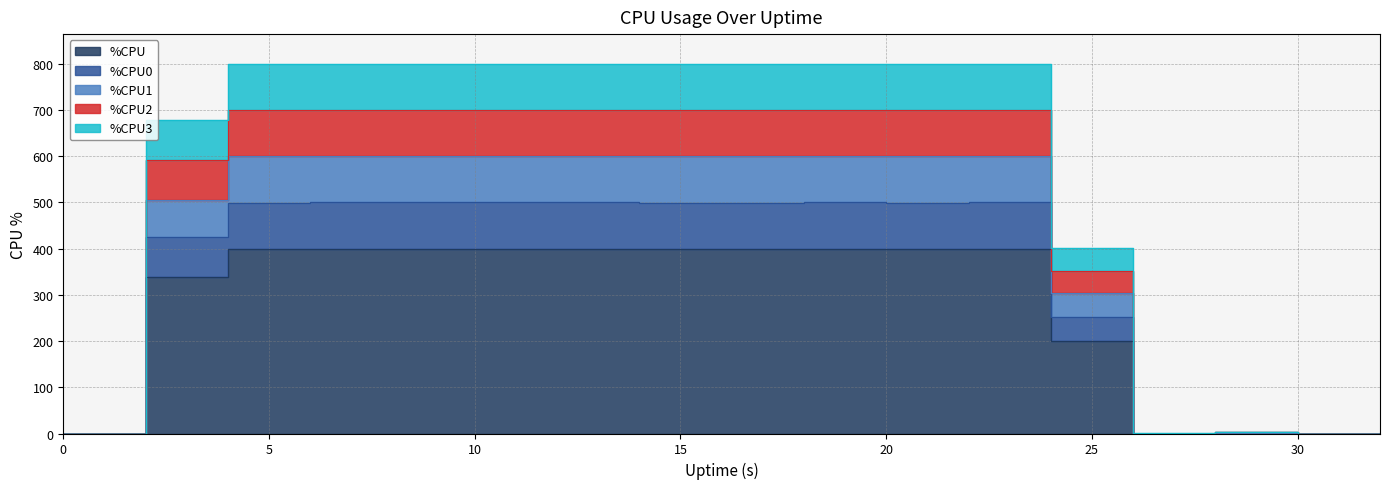

At which label does %CPU2 first exceed 799?

4